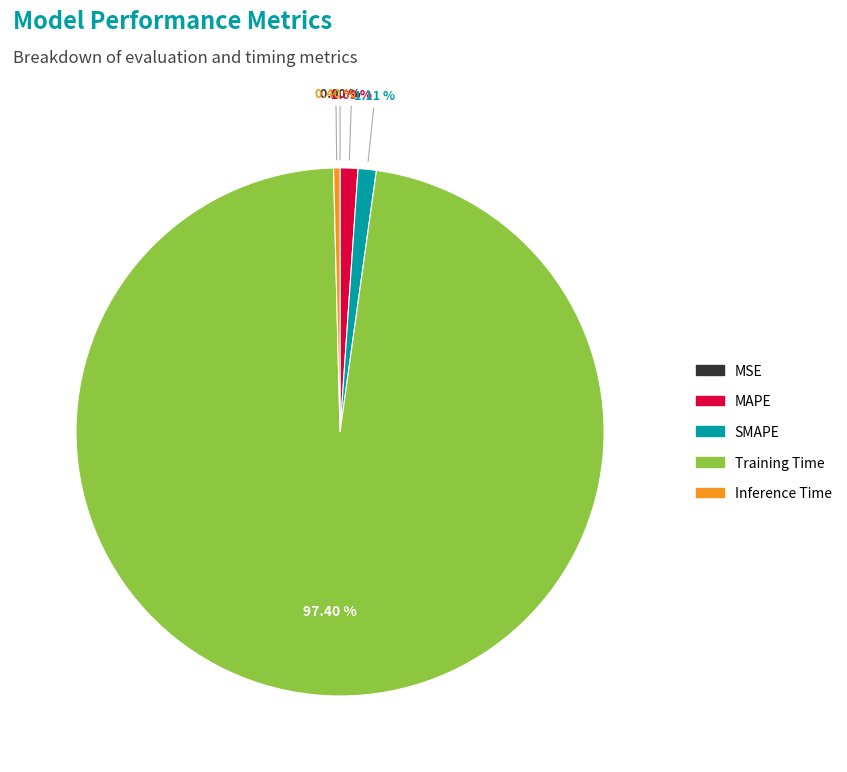

True or false: MAPE accounts for 1% of the total.

True